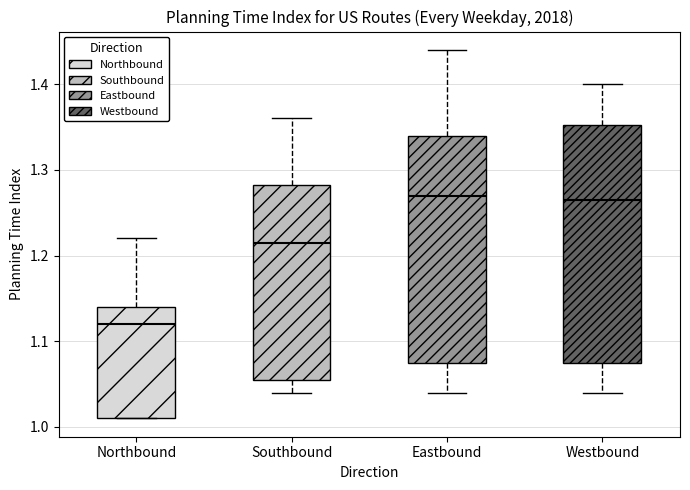

Where does the lower whisker of the box for Southbound end on the y-axis? The values are not printed on the chart, so give them approximately, as read against the axis.

1.04